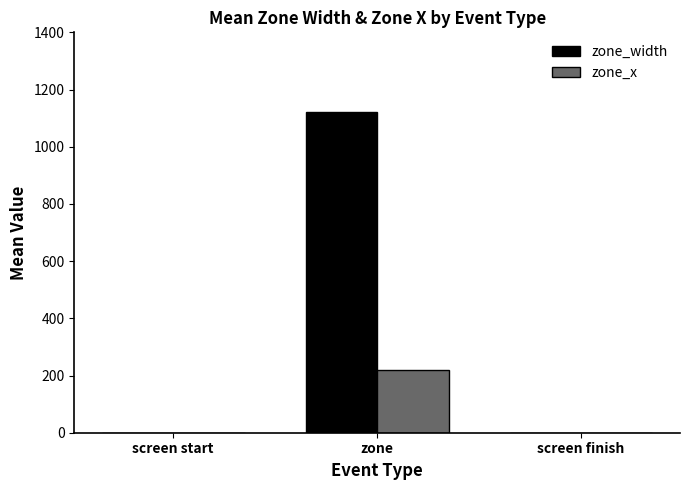

The zone_x series shows 141 at screen finish. True or false?

False